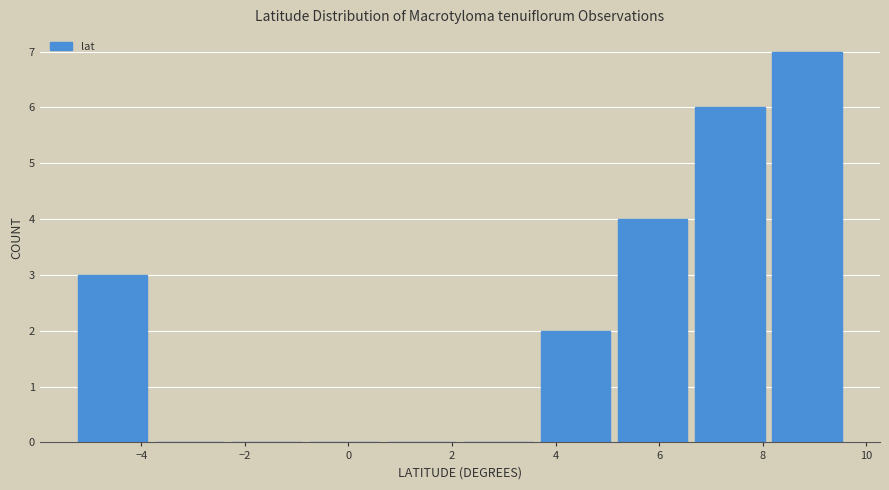

Reading left to right, list every bar in this chart as the range it spans on the x-axis followed by its height. Neither the bar edges nor the heights are printed on the chart, so give them approximately, as read against the axes.

-5.2 to -3.8: 3
-3.8 to -2.4: 0
-2.4 to -0.8: 0
-0.8 to 0.6: 0
0.6 to 2.2: 0
2.2 to 3.6: 0
3.6 to 5.2: 2
5.2 to 6.6: 4
6.6 to 8.2: 6
8.2 to 9.6: 7